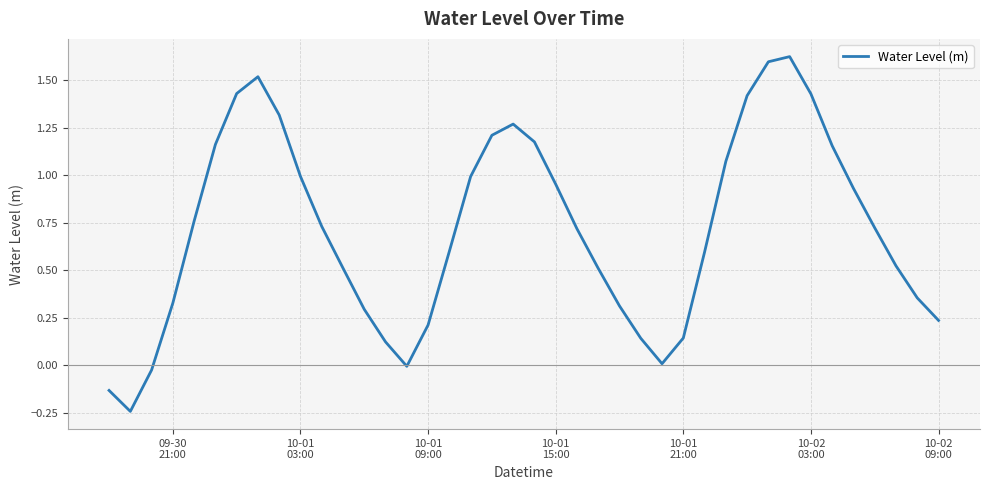

What is the difference between the maximum and minimum values?

1.9